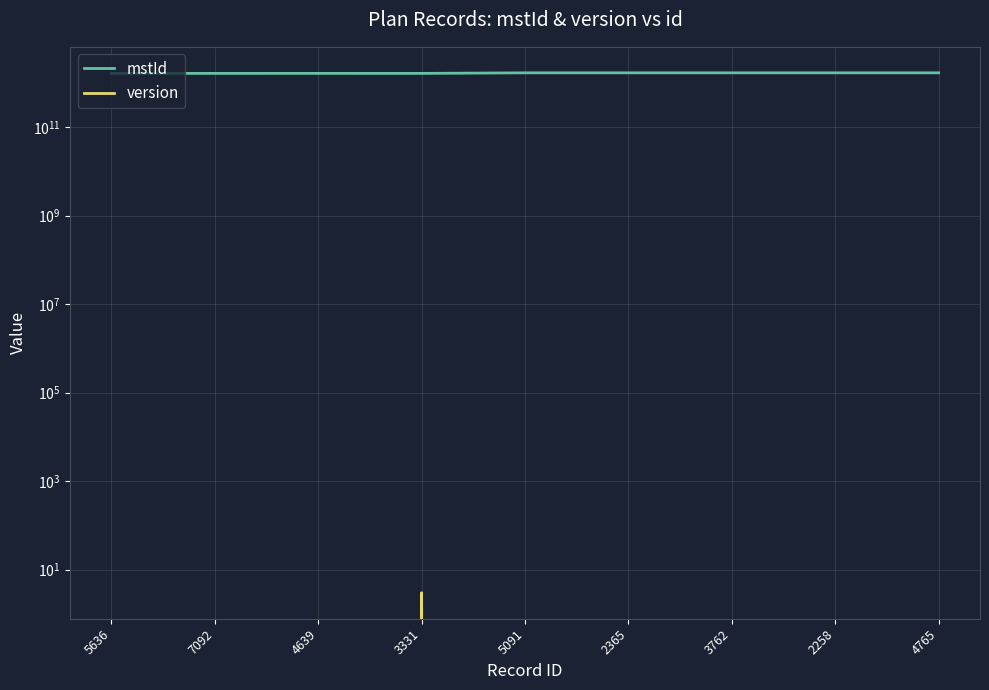

Where is the first local maximum for mstId?

4639